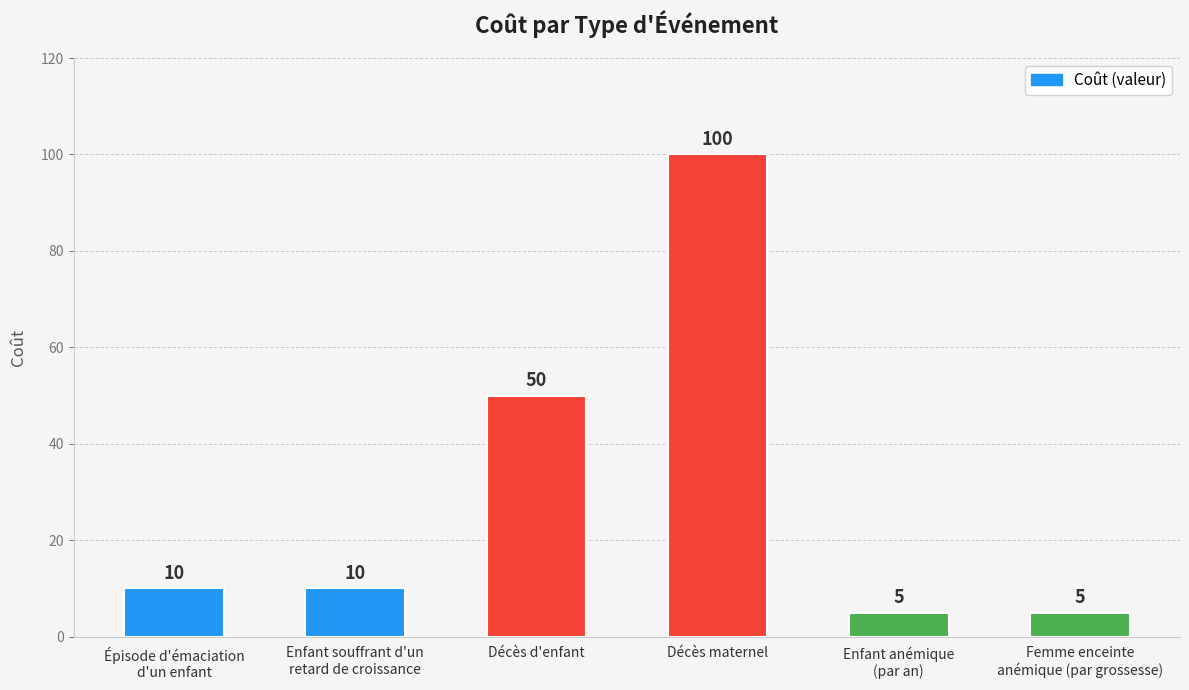

What is the value of the 6th bar from the left?

5